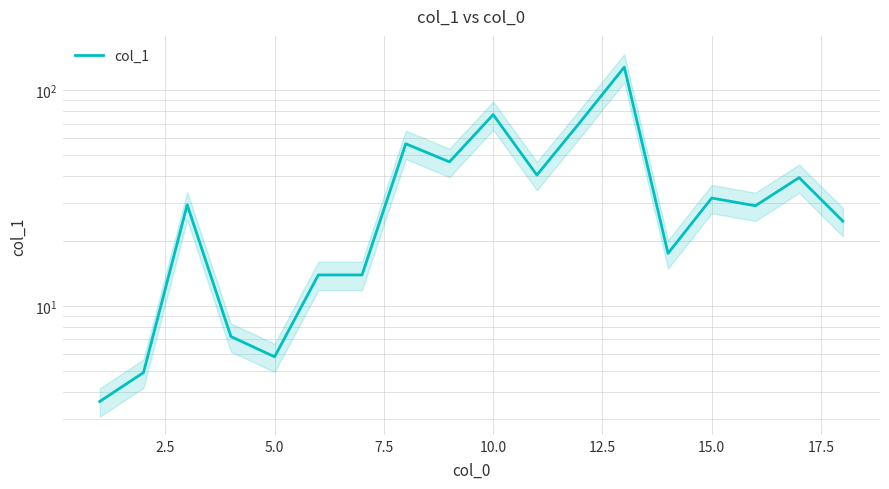

How many lines are shown in the chart?

1